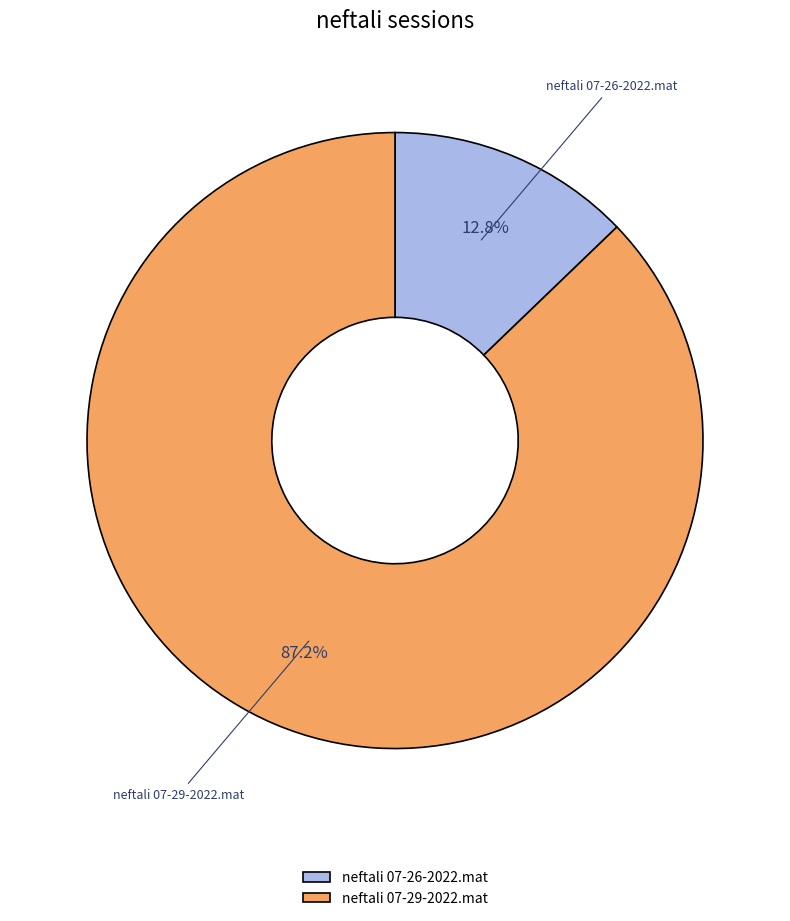

True or false: neftali 07-26-2022.mat accounts for 13% of the total.

True